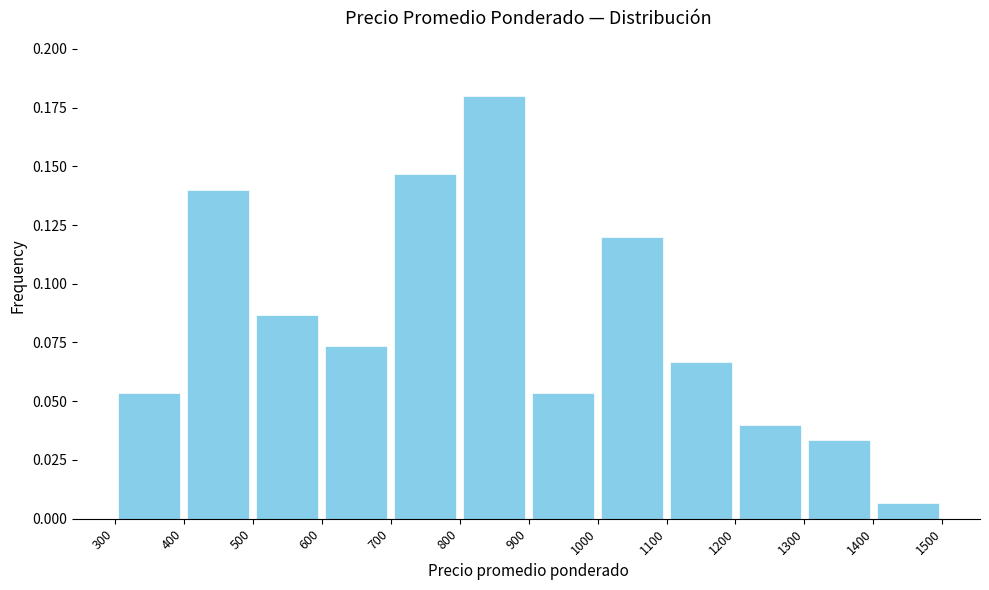

Reading left to right, transcribe this chart: for each bar, give the range it covers on the x-axis and its height. The values are not printed on the chart, so give them approximately, as read against the axis.

300 to 400: 0.055
400 to 500: 0.140
500 to 600: 0.085
600 to 700: 0.075
700 to 800: 0.145
800 to 900: 0.180
900 to 1000: 0.055
1000 to 1100: 0.120
1100 to 1200: 0.065
1200 to 1300: 0.040
1300 to 1400: 0.035
1400 to 1500: 0.005